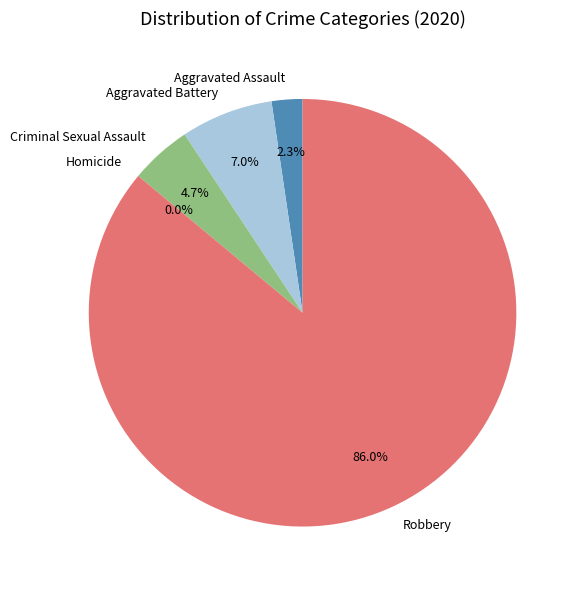

To the nearest percent, what percentage of the pie is Robbery?

86%